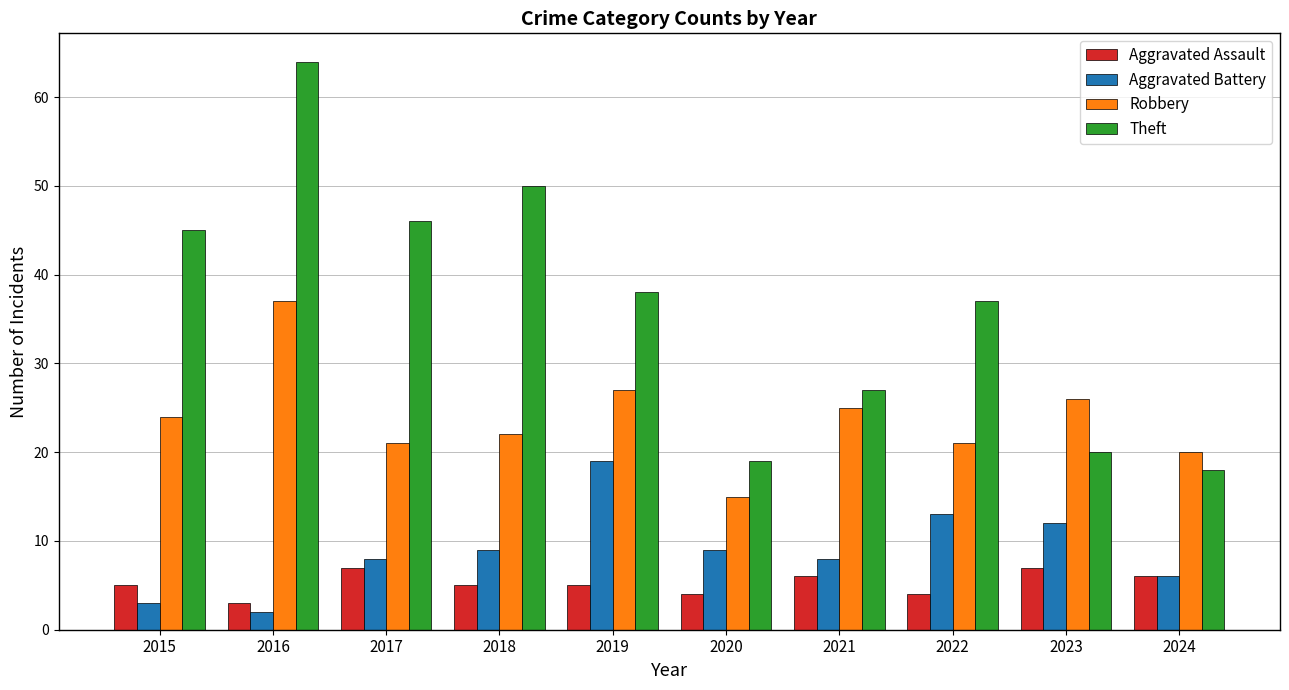

True or false: Theft has a value of 13 at 2020.

False